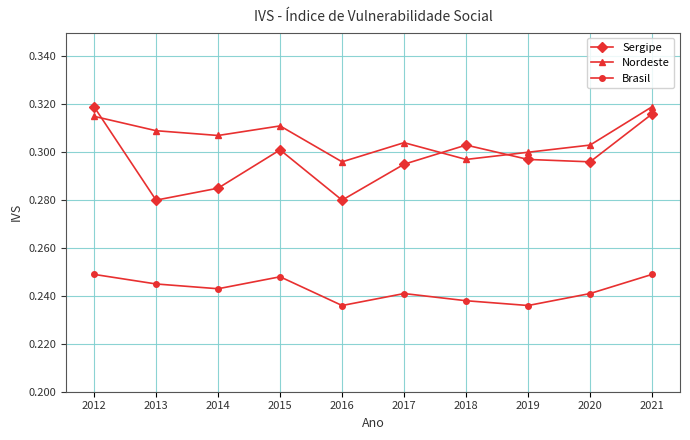

What is the sum of the Brasil values at 2012 and 2020?

0.5